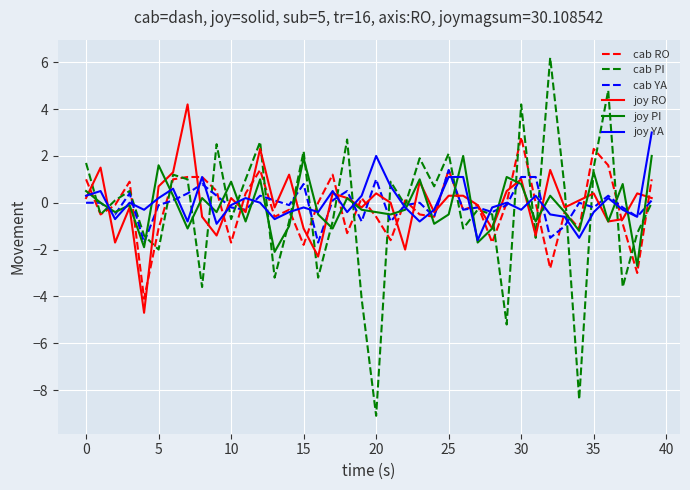

What is the maximum value for cab PI?

6.2